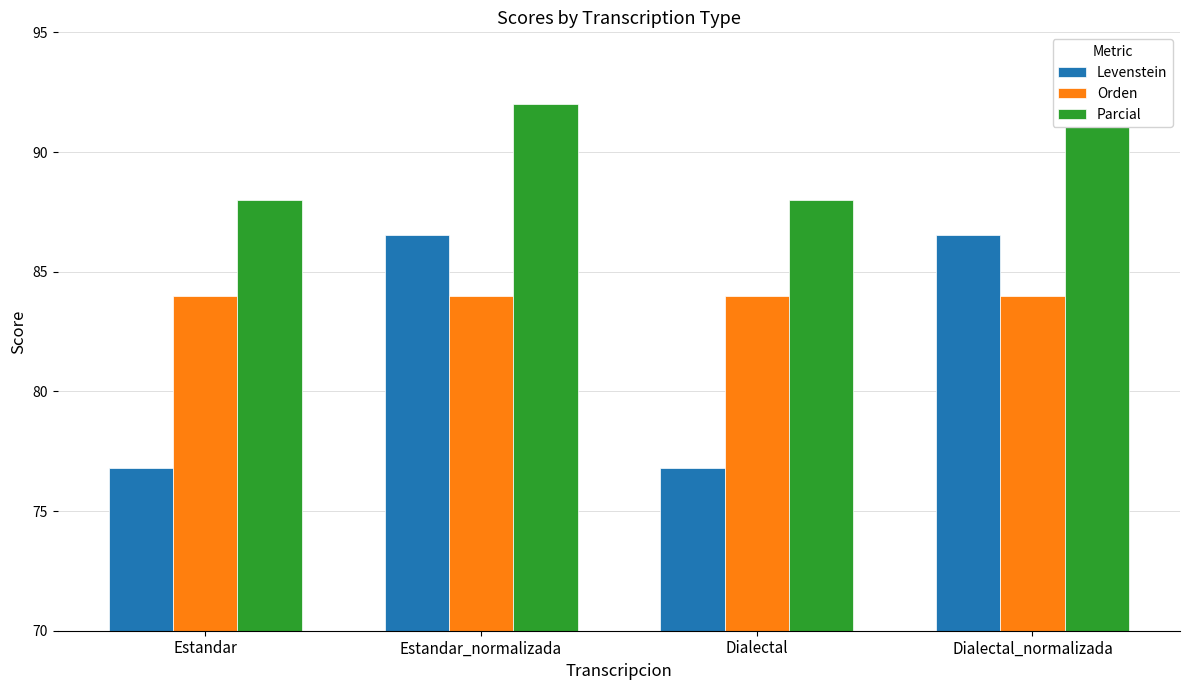

Which series has the largest range (max minus min)?

Levenstein